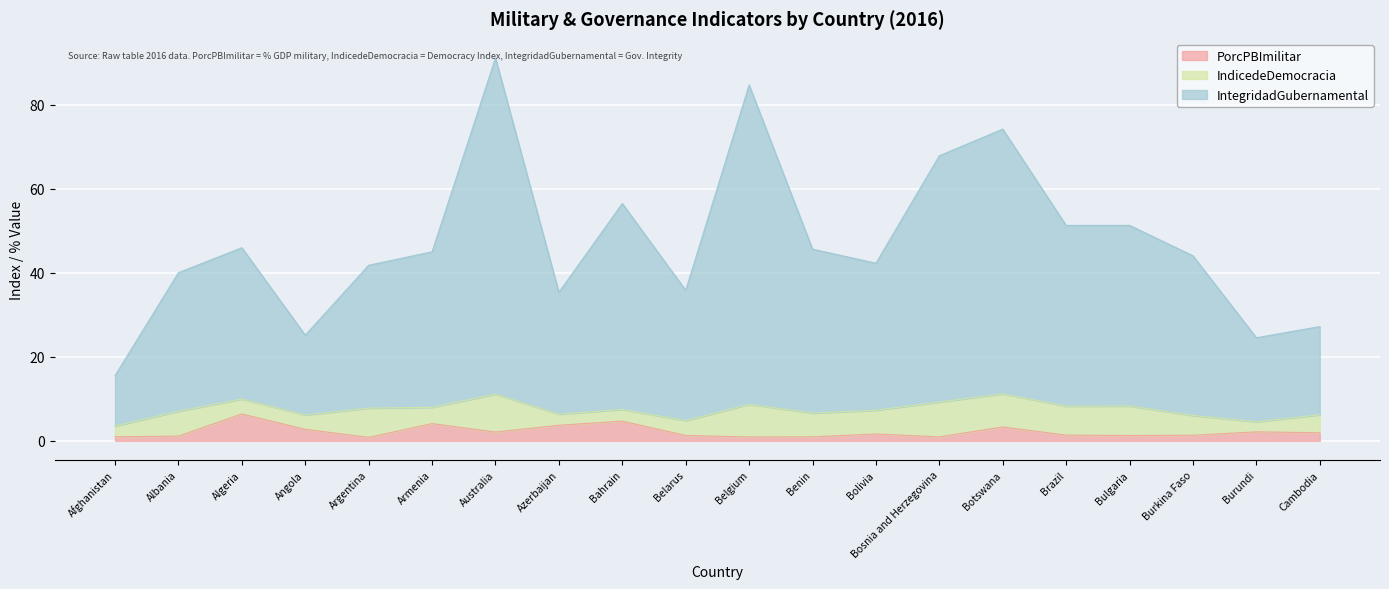

At which category is the sum across all series the highest?

Australia